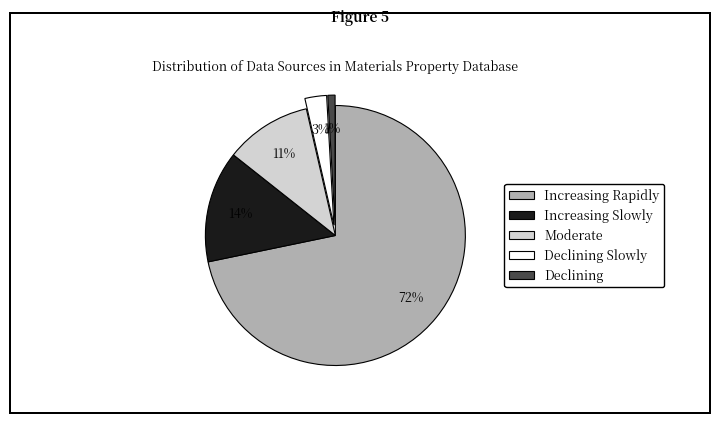

To the nearest percent, what is the average slice percentage?

20%